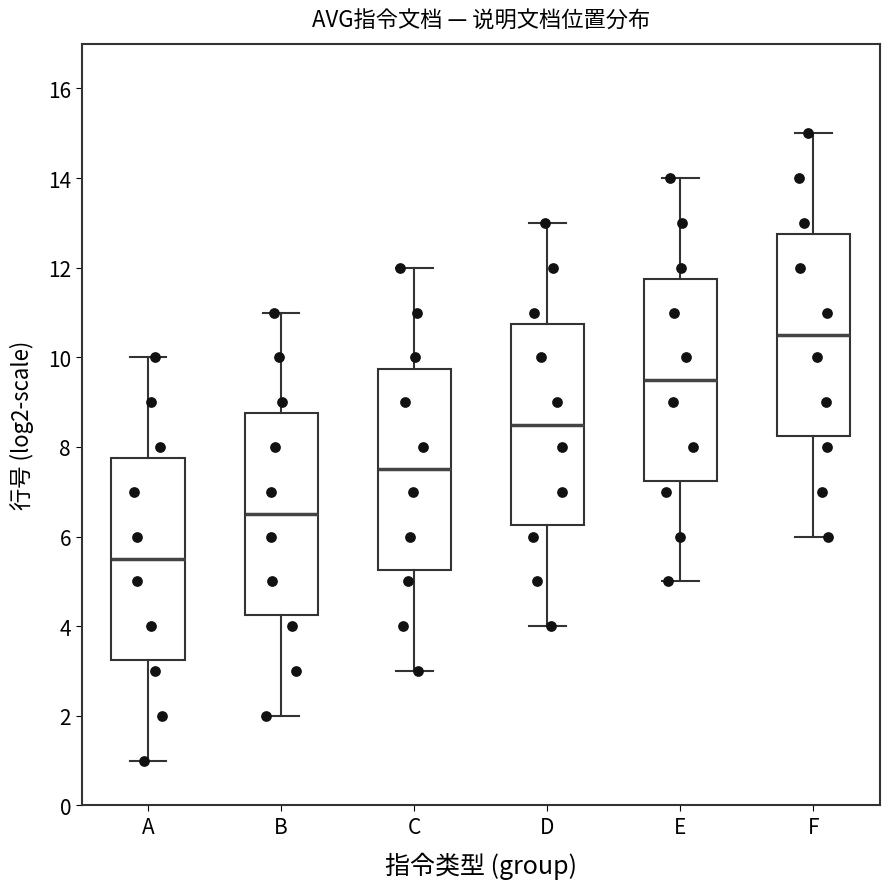

Which box's median line is the lowest?

A